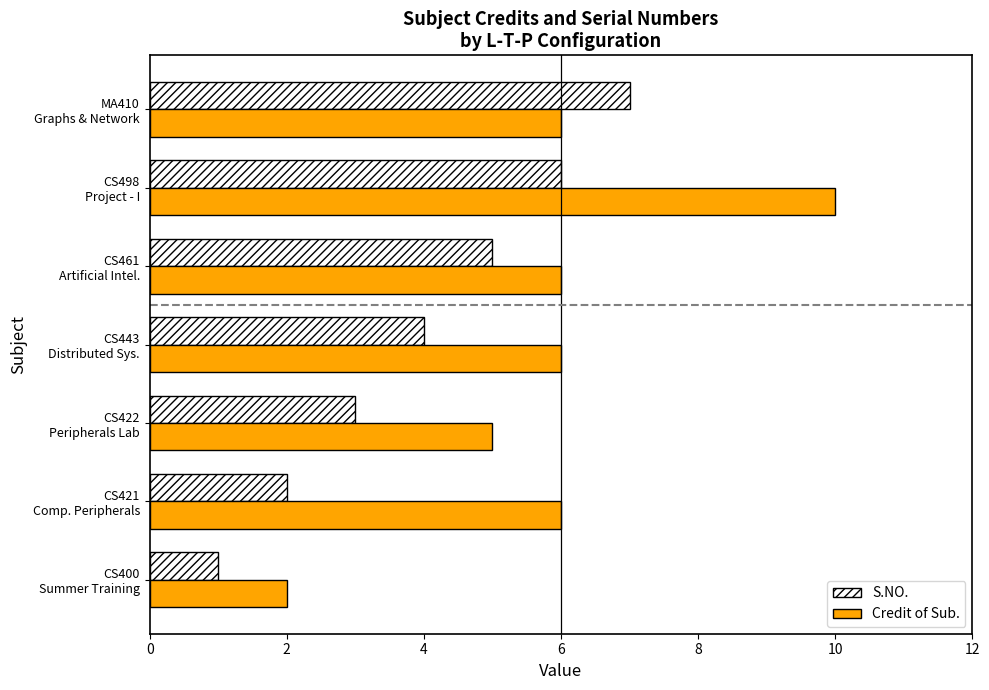

What is the average value of the S.NO. series?

4